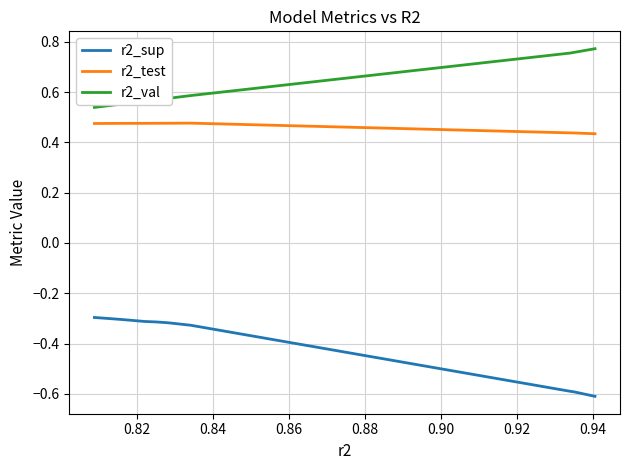

Does the chart display data point markers on the line(s)?

No